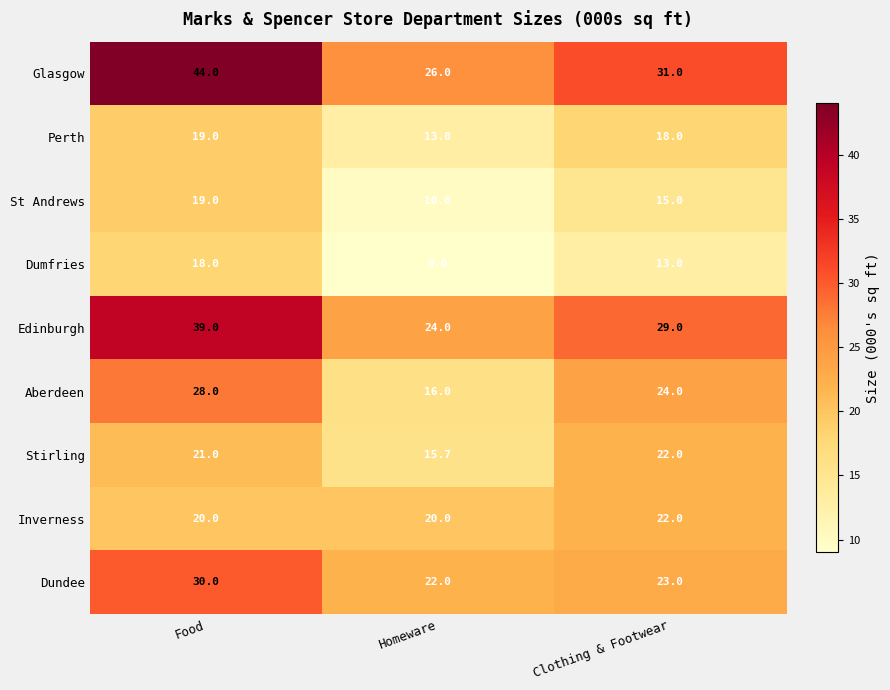

Between Food and Clothing & Footwear, which series saw the biggest shift?

Glasgow